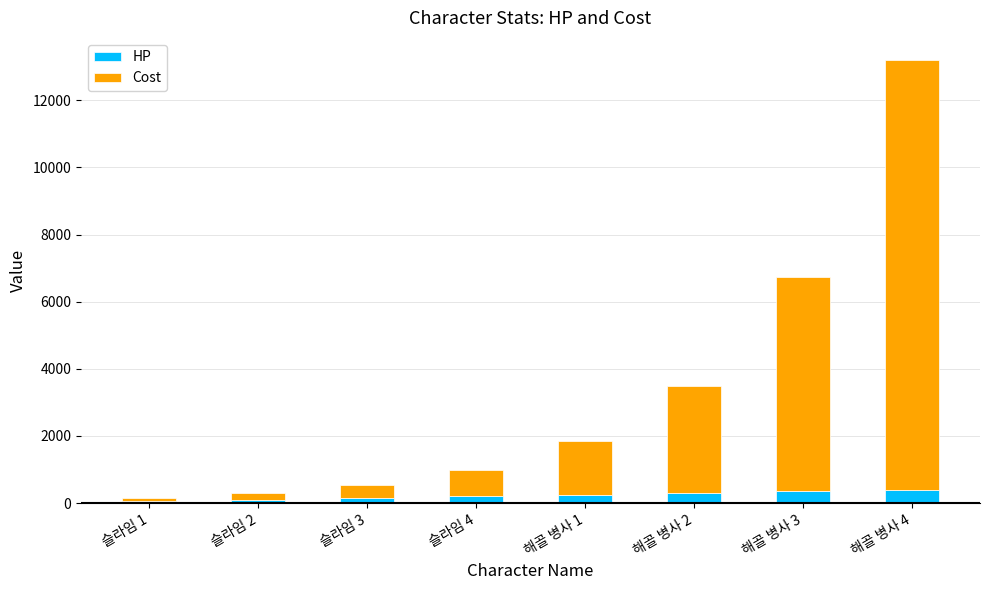

How many bars are there in total?

8